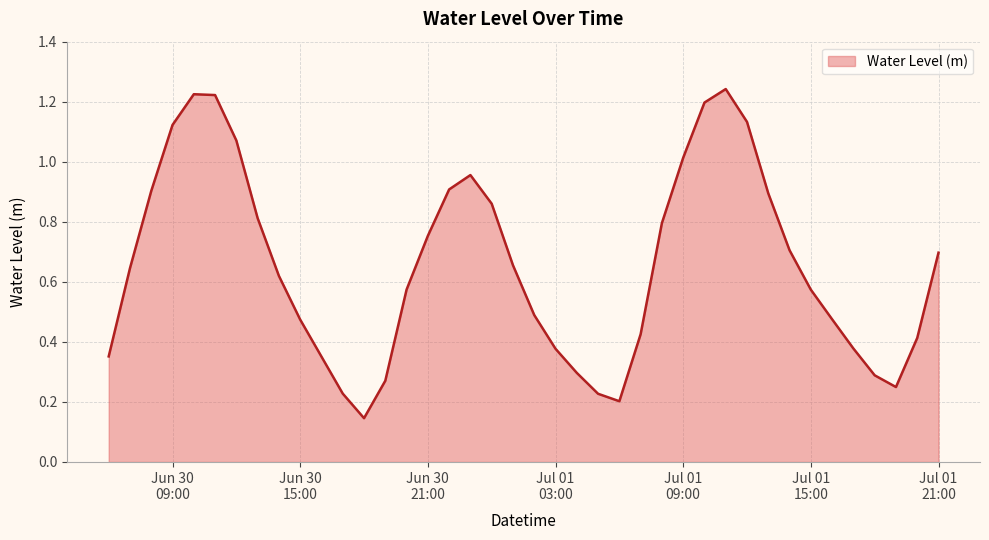

What is the greatest value displayed?

1.2